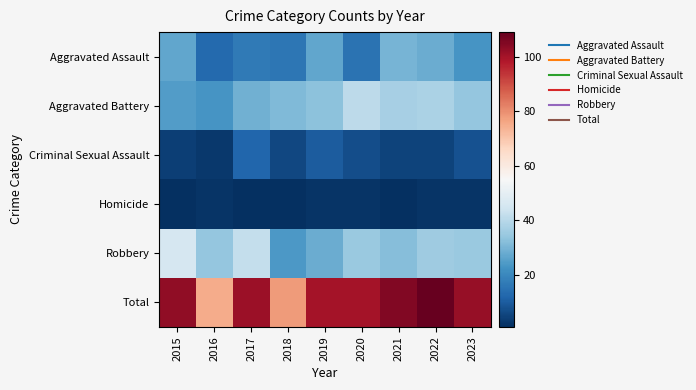

List the series in order of their peak value, highest first.

Total, Robbery, Aggravated Battery, Aggravated Assault, Criminal Sexual Assault, Homicide